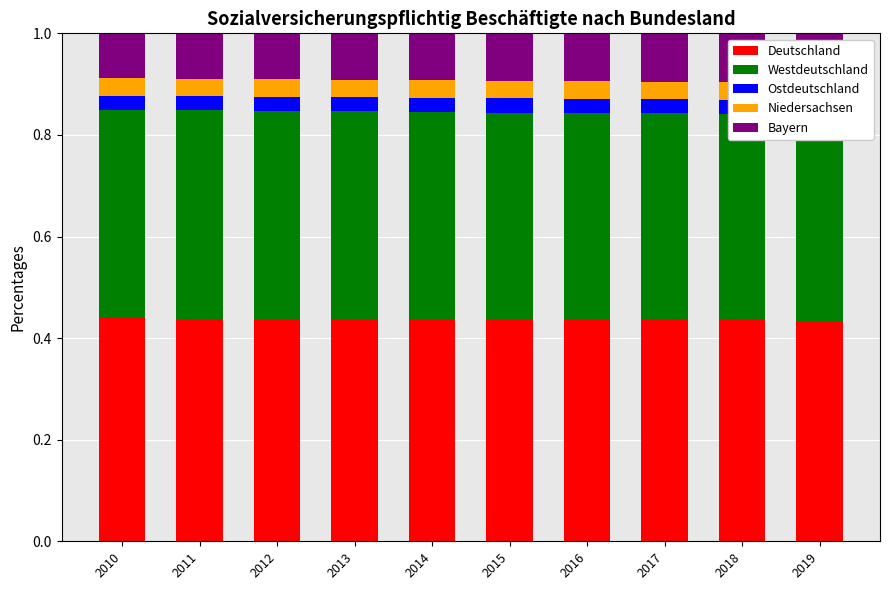

At which label does Ostdeutschland reach its peak?

2013